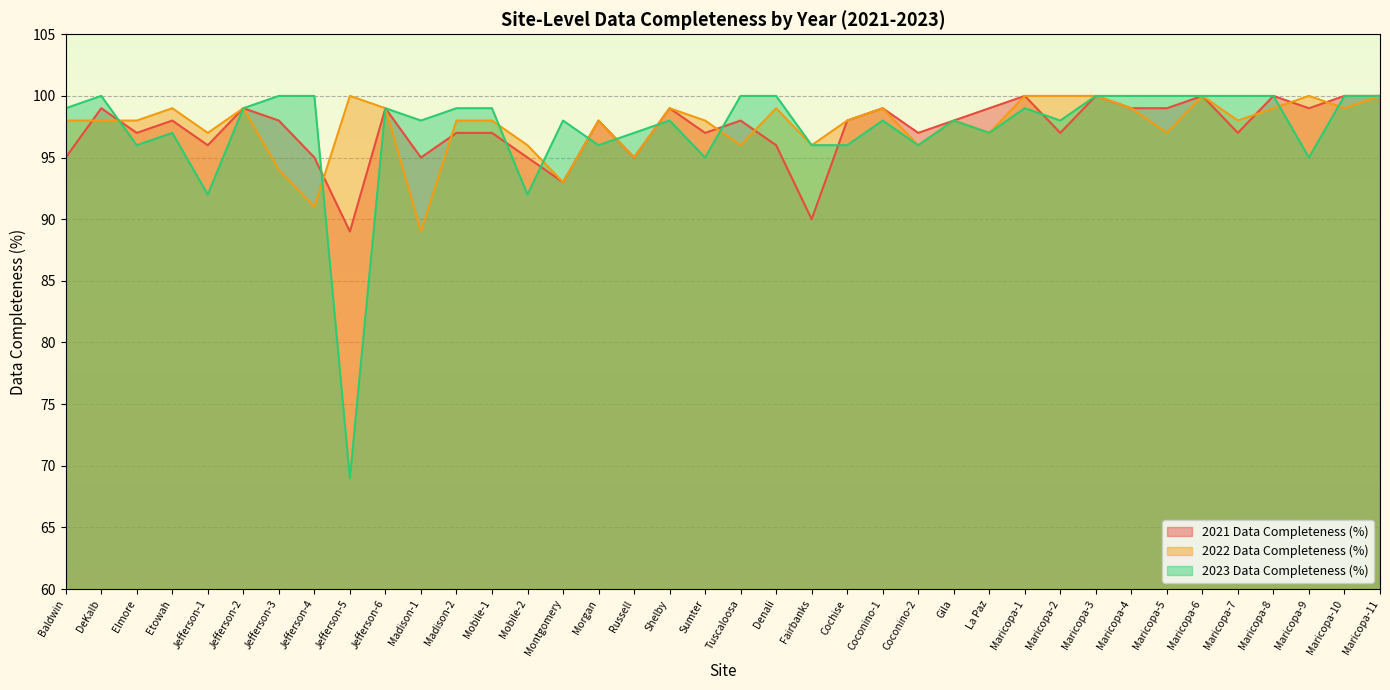

What is the value of the 2022 Data Completeness (%) point at the 13th from the left?

98